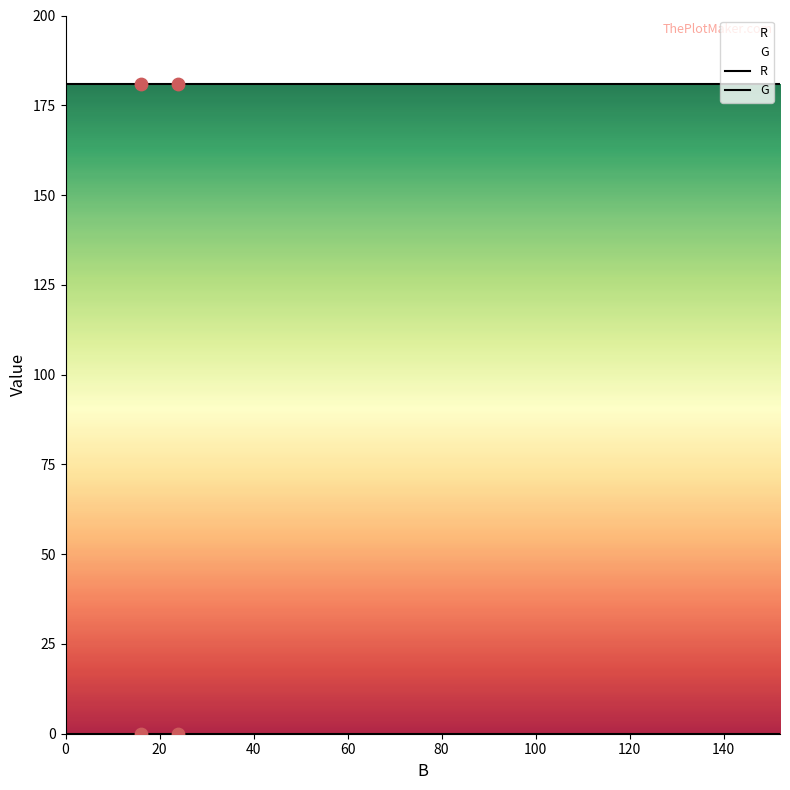

Which series has the largest total across all categories?

R